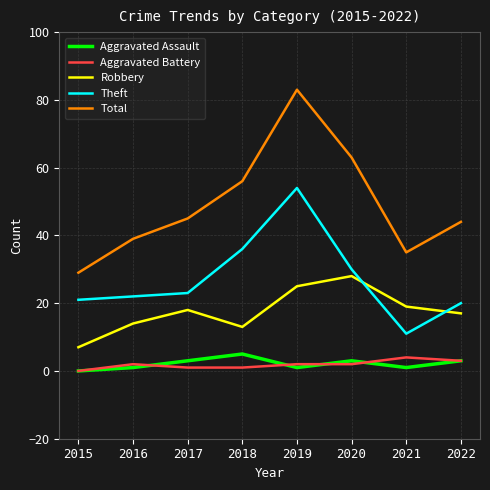

Which category has the highest value in the Robbery series?

2020